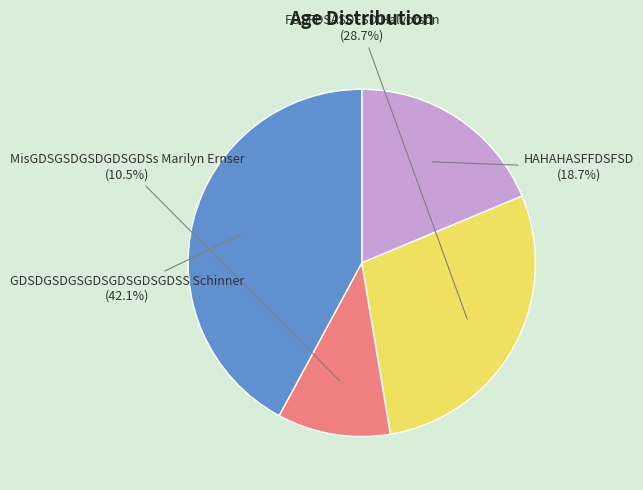

Approximately how many times larger is the value at HAHAHASFFDSFSD compared to FDSFDSASDFSD Halvorson?

0.7